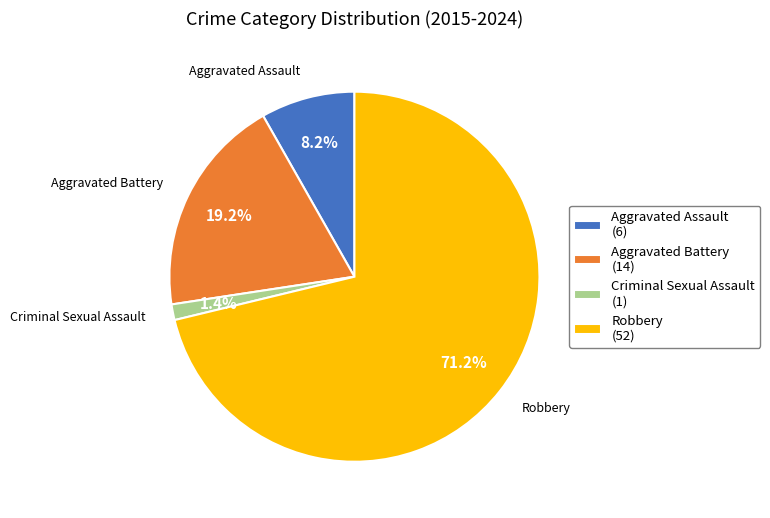

Combined, what portion of the pie is Aggravated Assault (6) and Aggravated Battery (14)?

27.4%